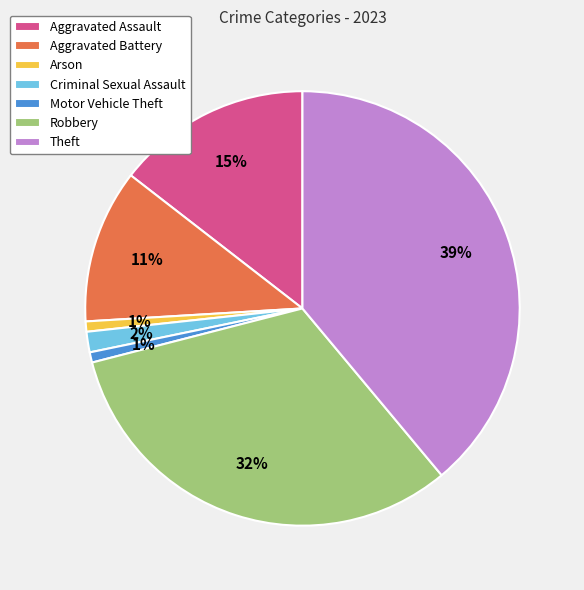

To the nearest percent, what is the difference between the largest and smallest slice percentages?

38%